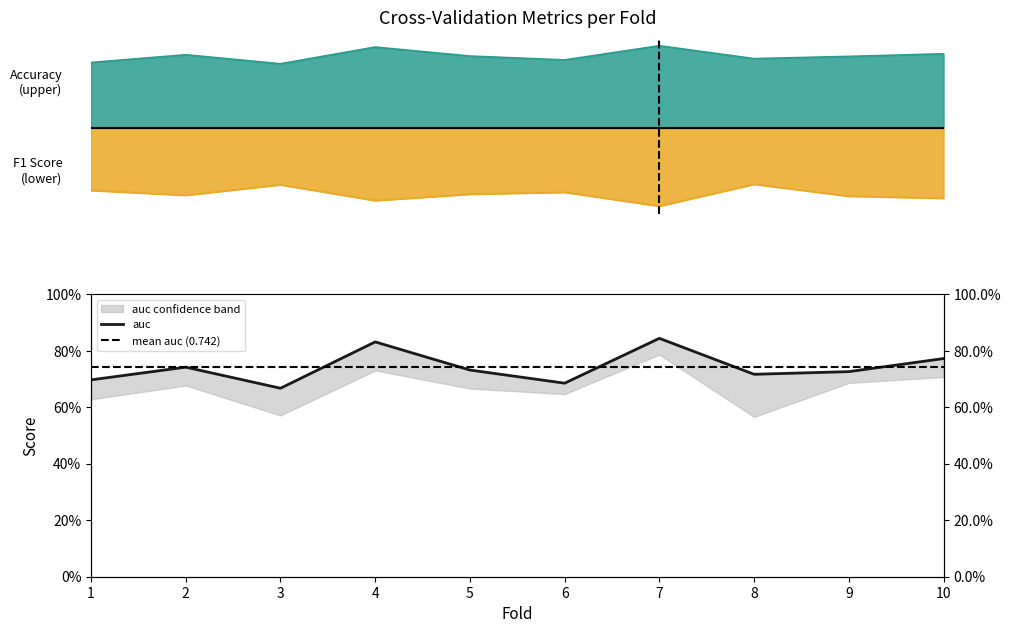

Which series has the largest range (max minus min)?

f1_score